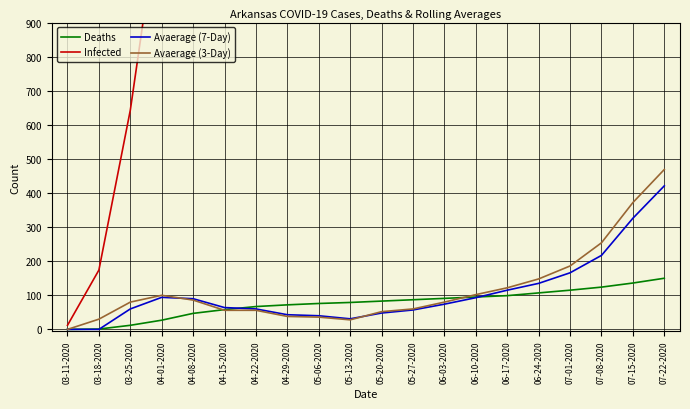

What is the maximum value shown in the chart?

15123